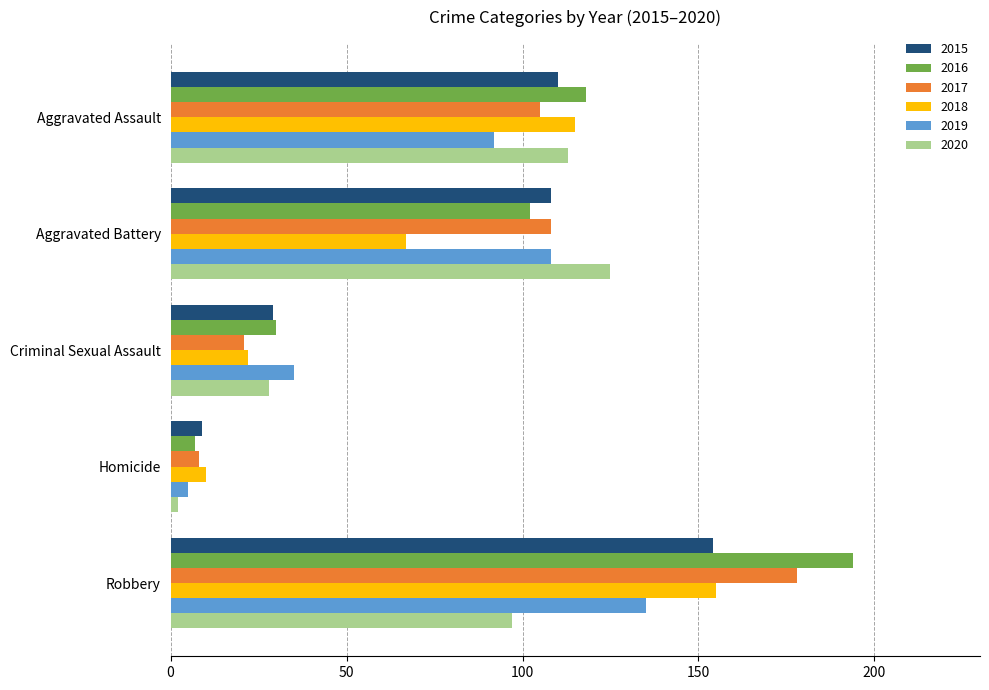

Count the number of data series in this chart.

6